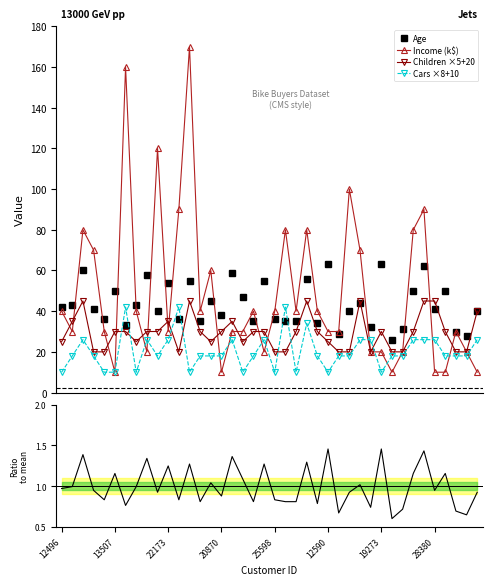

What is the total value across all series at 27?

178.9